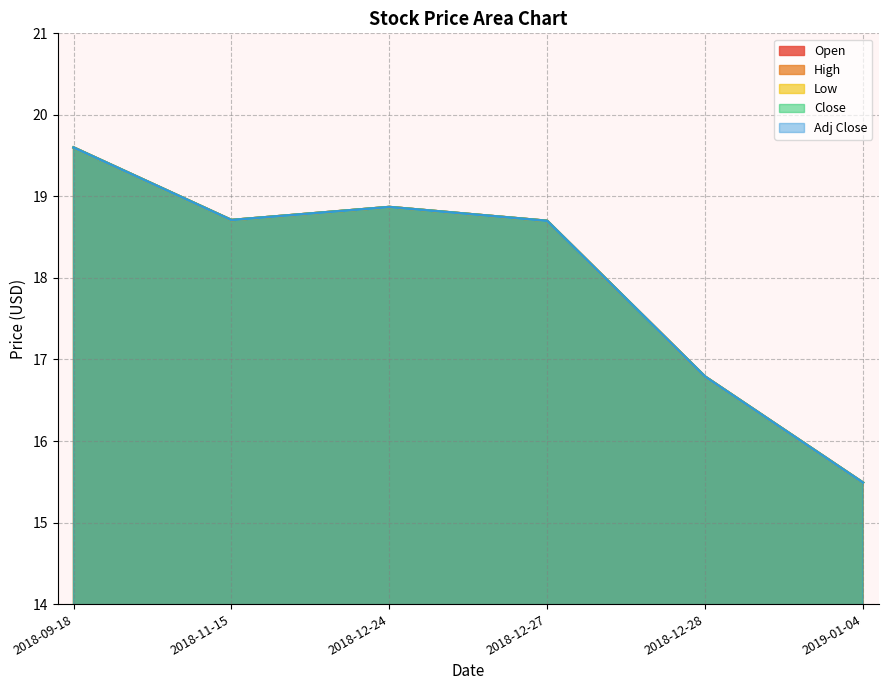

Between 2018-11-15 and 2019-01-04, which is larger?

2018-11-15